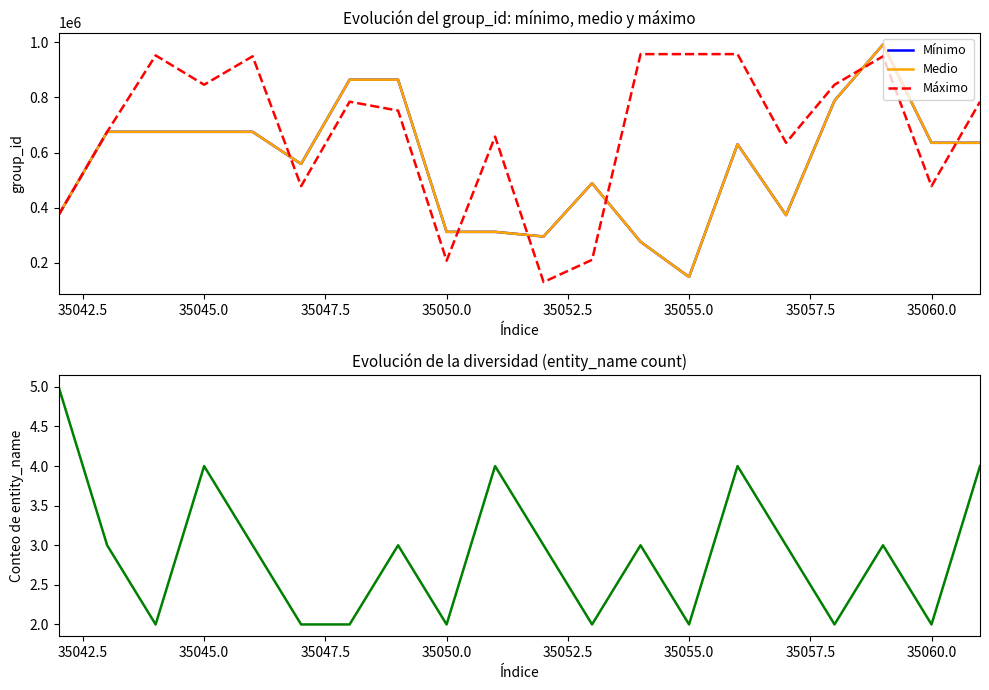

True or false: Medio and Máximo cross at least once.

True